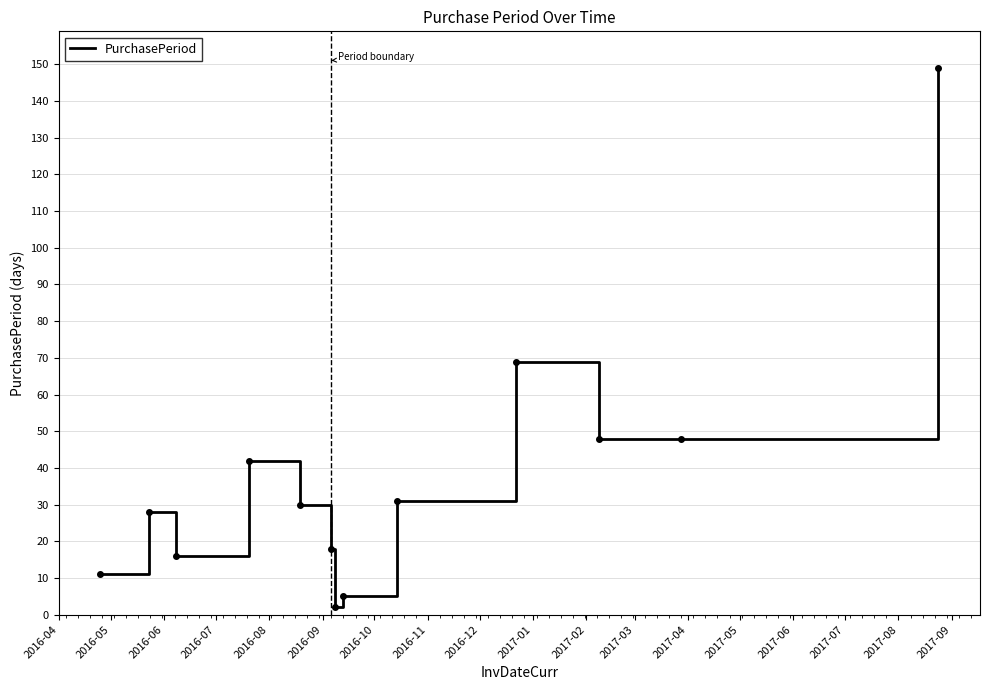

How many categories are shown in the chart?

13